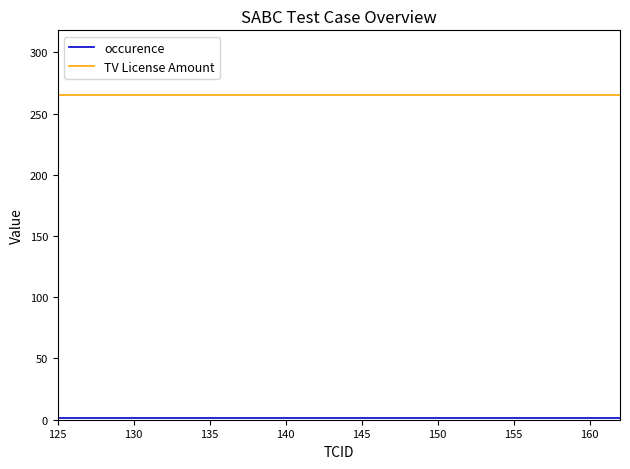

What is the maximum value shown in the chart?

265